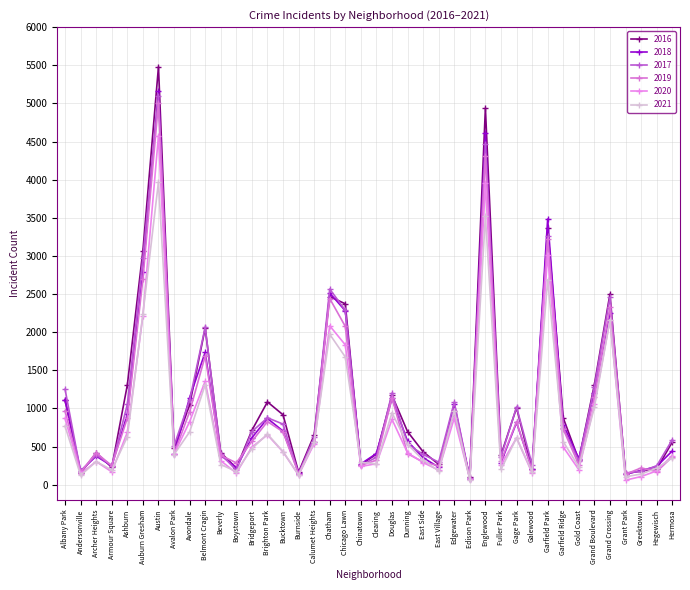

What is the label of the 34th point from the left?

Gold Coast